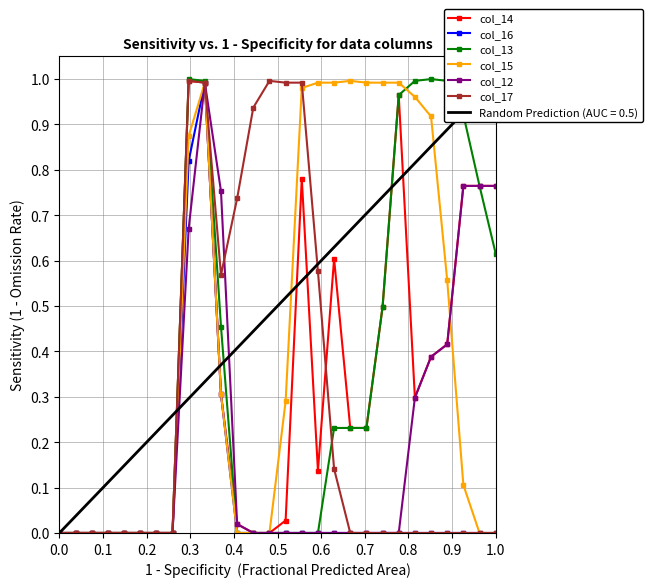

True or false: col_16 and col_14 cross at least once.

False